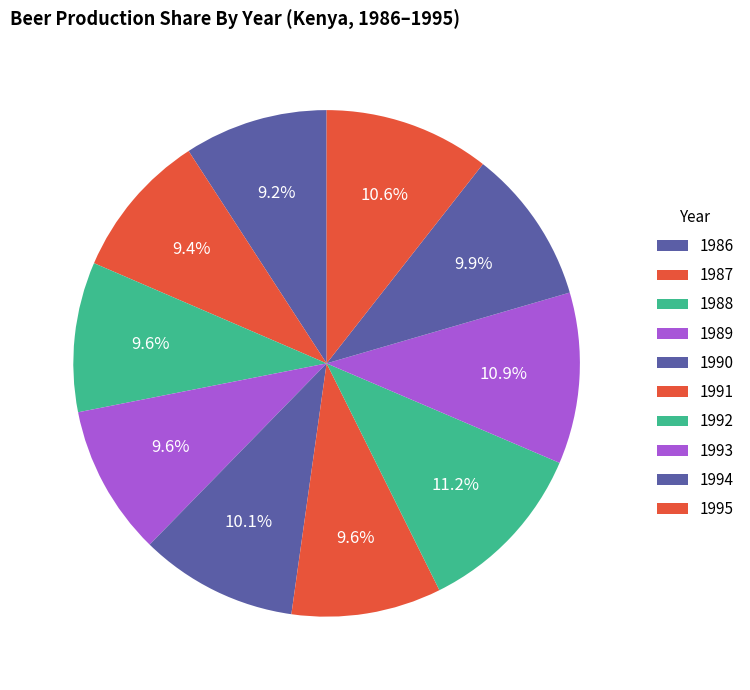

Is there a majority slice in this chart?

No